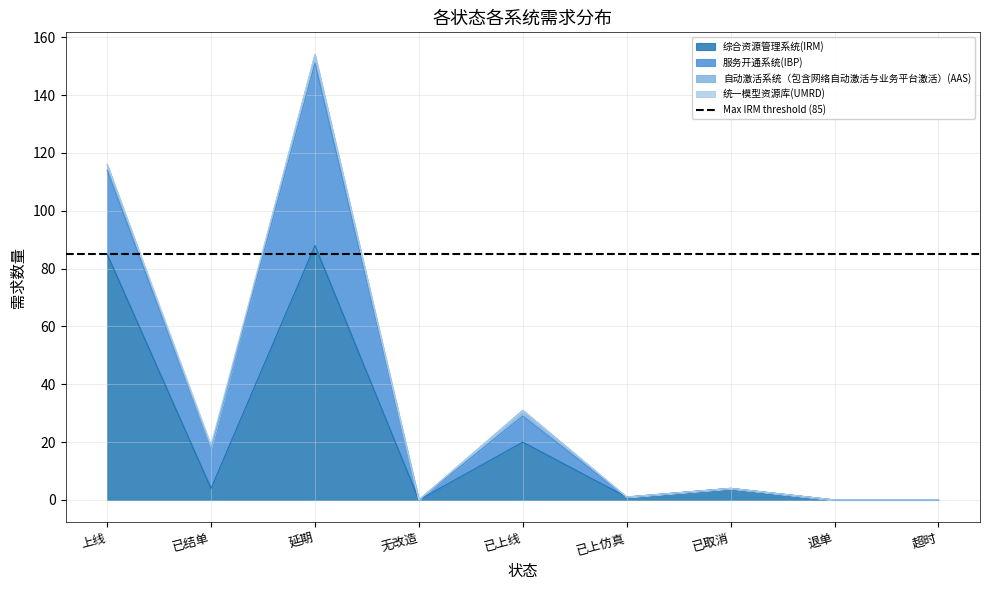

Reading left to right, list all the values displayed in this chart.

综合资源管理系统(IRM): 上线=85	已结单=4	延期=88	无改造=0	已上线=20	已上仿真=1	已取消=4	退单=0	超时=0
服务开通系统(IBP): 上线=29	已结单=14	延期=63	无改造=0	已上线=9	已上仿真=0	已取消=0	退单=0	超时=0
自动激活系统（包含网络自动激活与业务平台激活）(AAS): 上线=2	已结单=0	延期=3	无改造=0	已上线=2	已上仿真=0	已取消=0	退单=0	超时=0
统一模型资源库(UMRD): 上线=0	已结单=1	延期=0	无改造=0	已上线=0	已上仿真=0	已取消=0	退单=0	超时=0